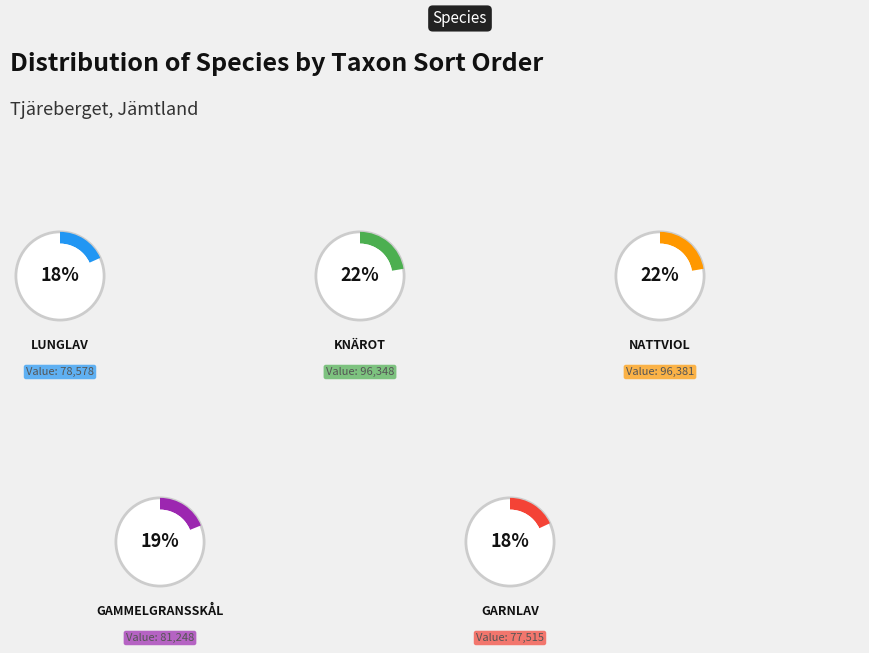

True or false: Gammelgransskål accounts for 25% of the total.

False